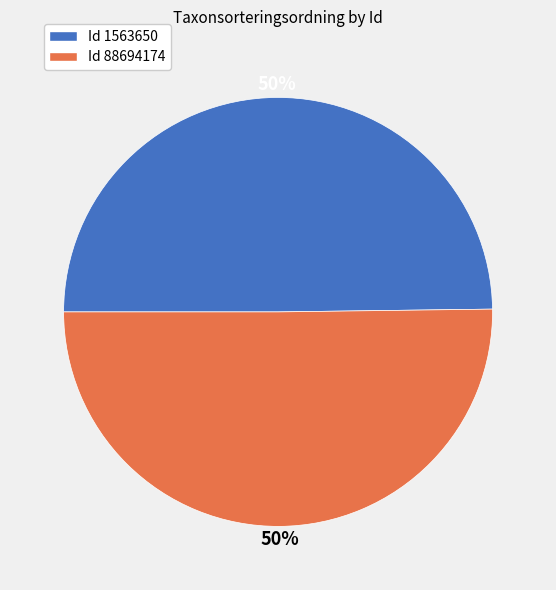

To the nearest percent, what is the average slice percentage?

50%